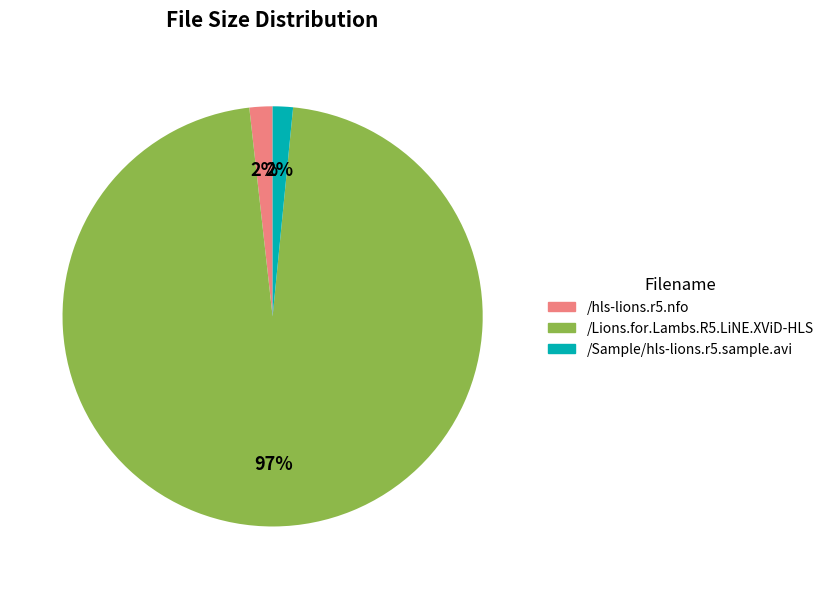

Do /Sample/hls-lions.r5.sample.avi and /Lions.for.Lambs.R5.LiNE.XViD-HLS together represent more than half of the pie?

Yes